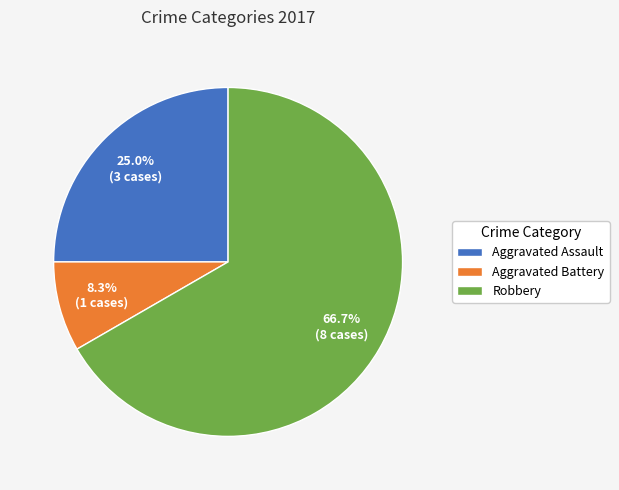

Which has a higher value, Aggravated Battery or Aggravated Assault?

Aggravated Assault